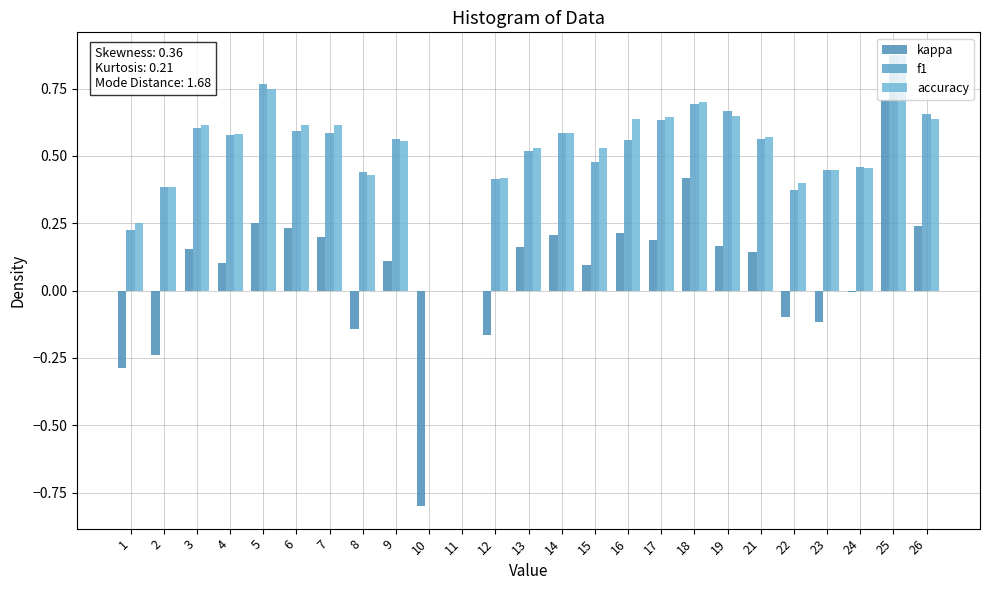

List the labels in order of accuracy value, smallest first.

10, 11, 1, 2, 22, 12, 8, 23, 24, 13, 15, 9, 21, 4, 14, 3, 6, 7, 16, 26, 17, 19, 18, 5, 25